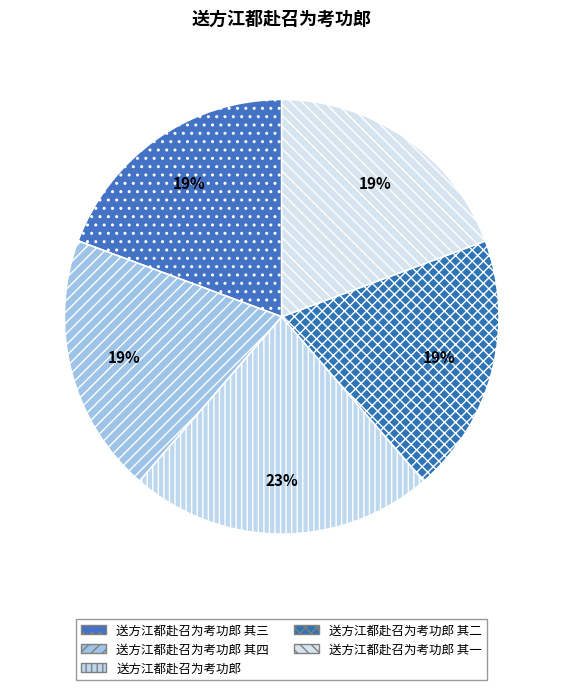

To the nearest percent, what portion does 送方江都赴召为考功郎 其二 represent?

19%